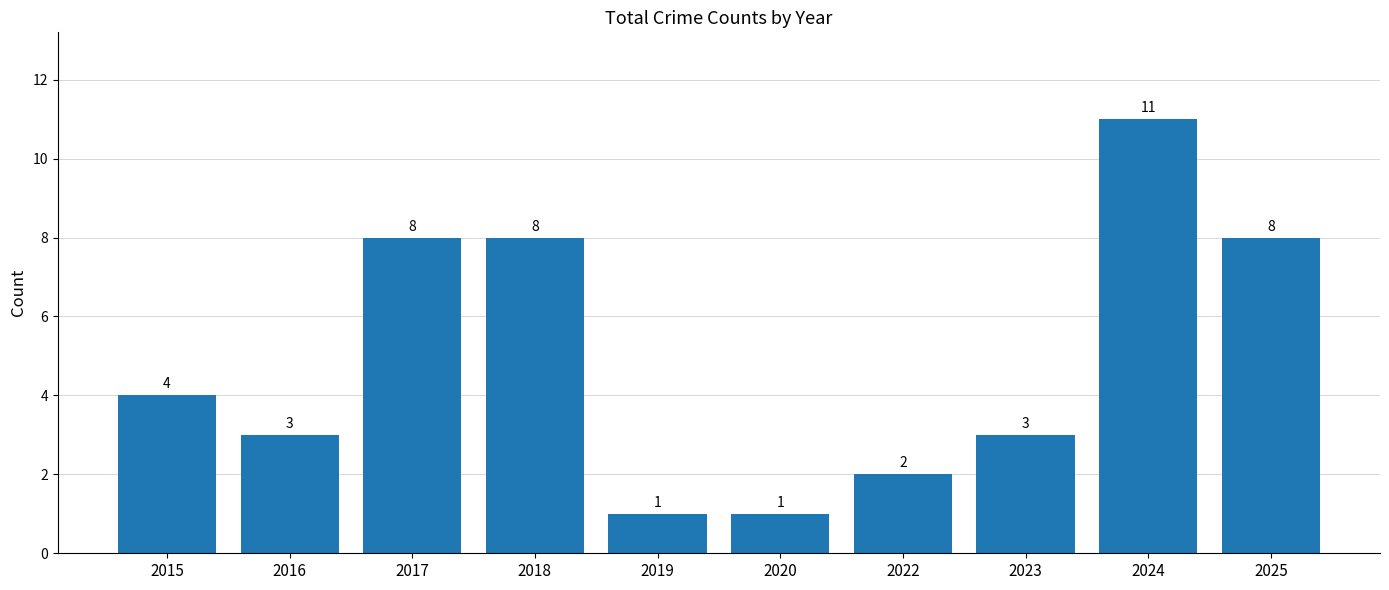

What is the smallest value displayed?

1